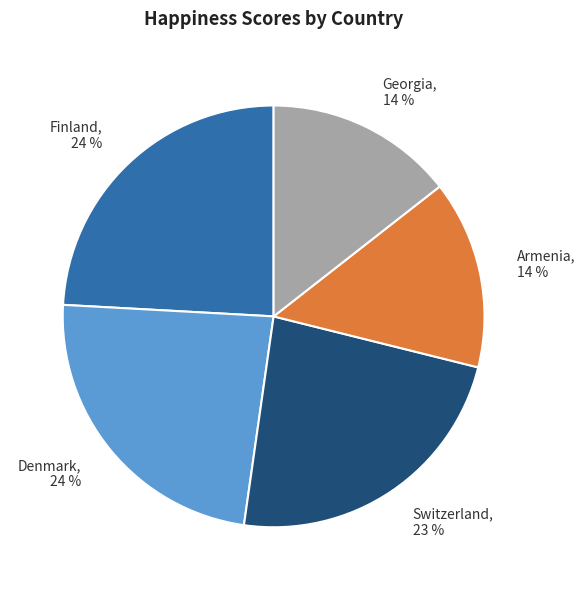

Is the sum of Finland, 24 % and Armenia, 14 % greater than half?

No